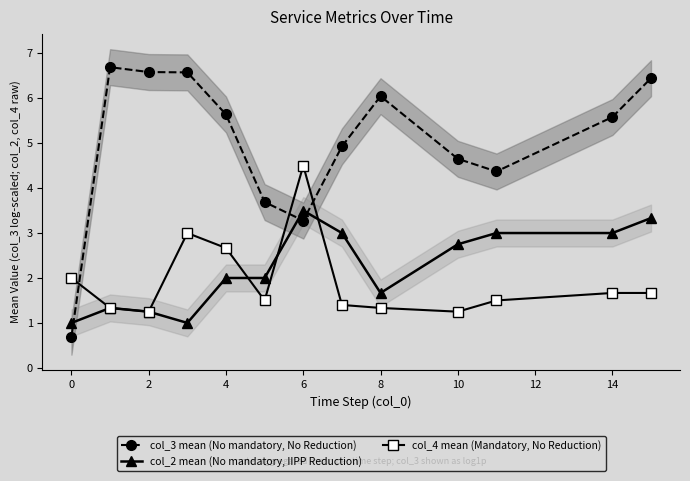

The value of col_3 mean (No mandatory, No Reduction) at 14 is 5.6. True or false?

True